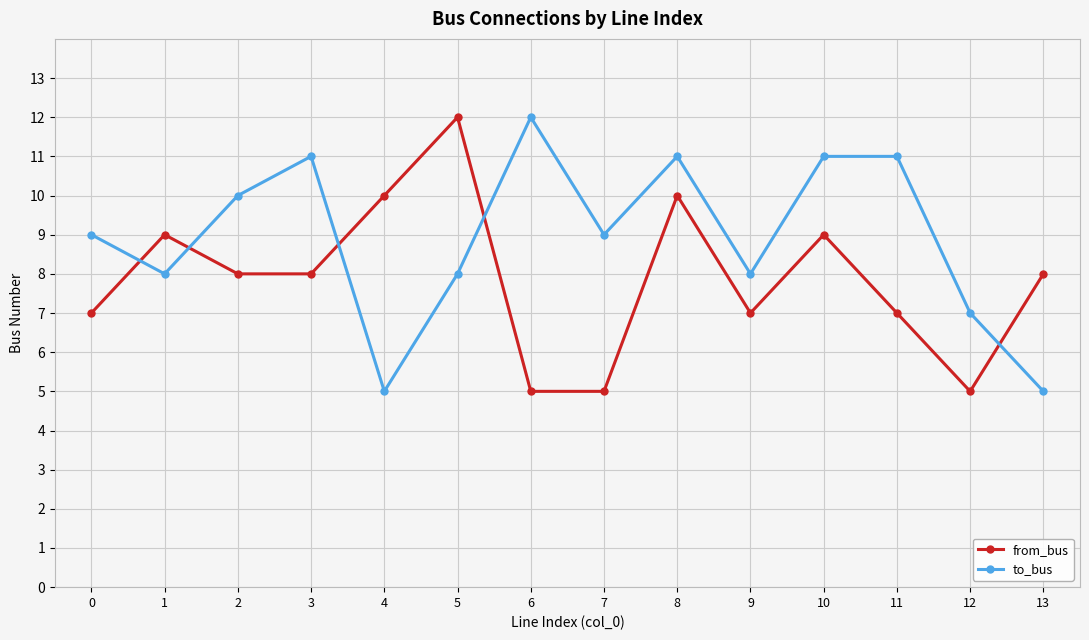

What is the highest value of the to_bus series?

12